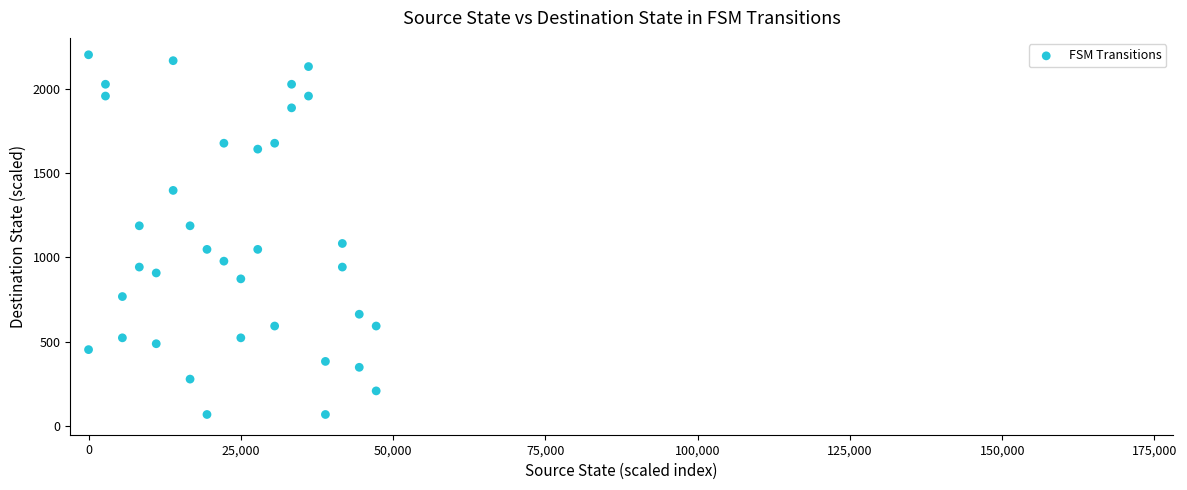

What is the range of Y values (max minus min)?

2130.2